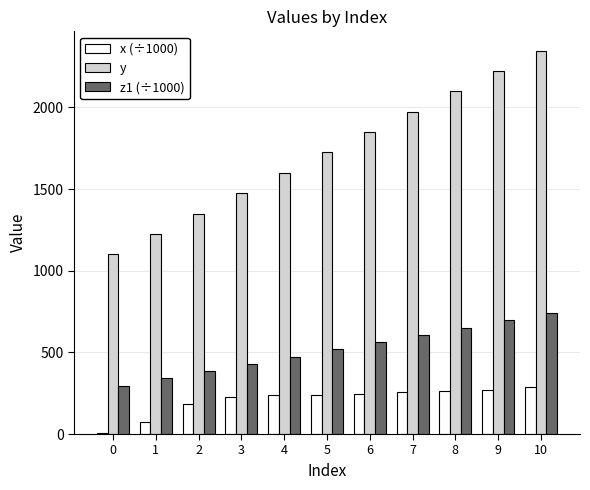

True or false: x (÷1000) has a value of 387.4 at 9.

False